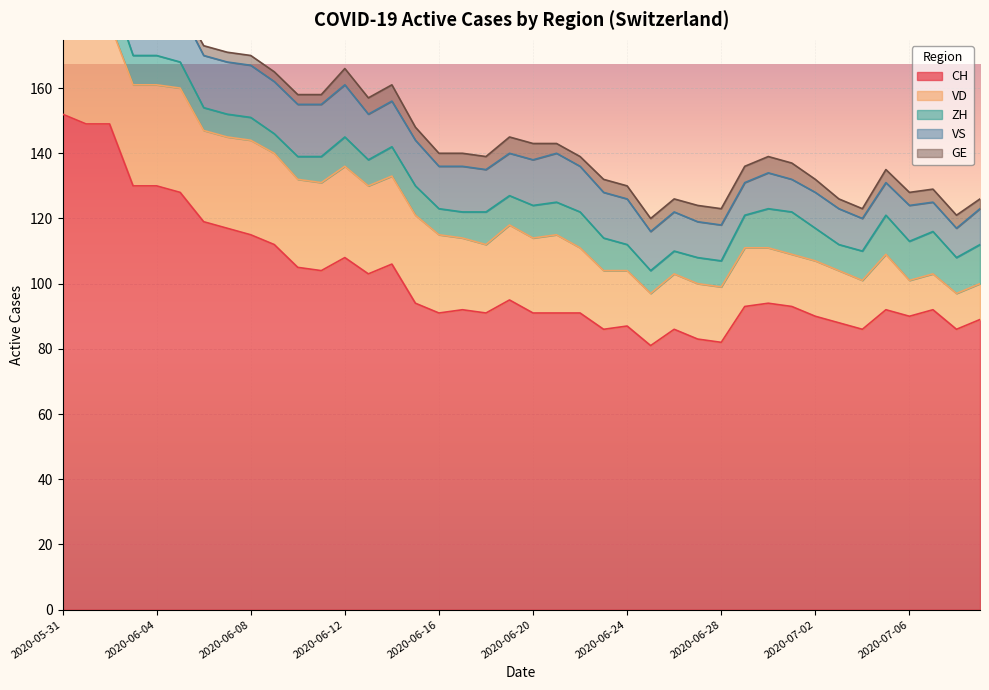

Is it true that VD equals 10 at 2020-06-22?

False